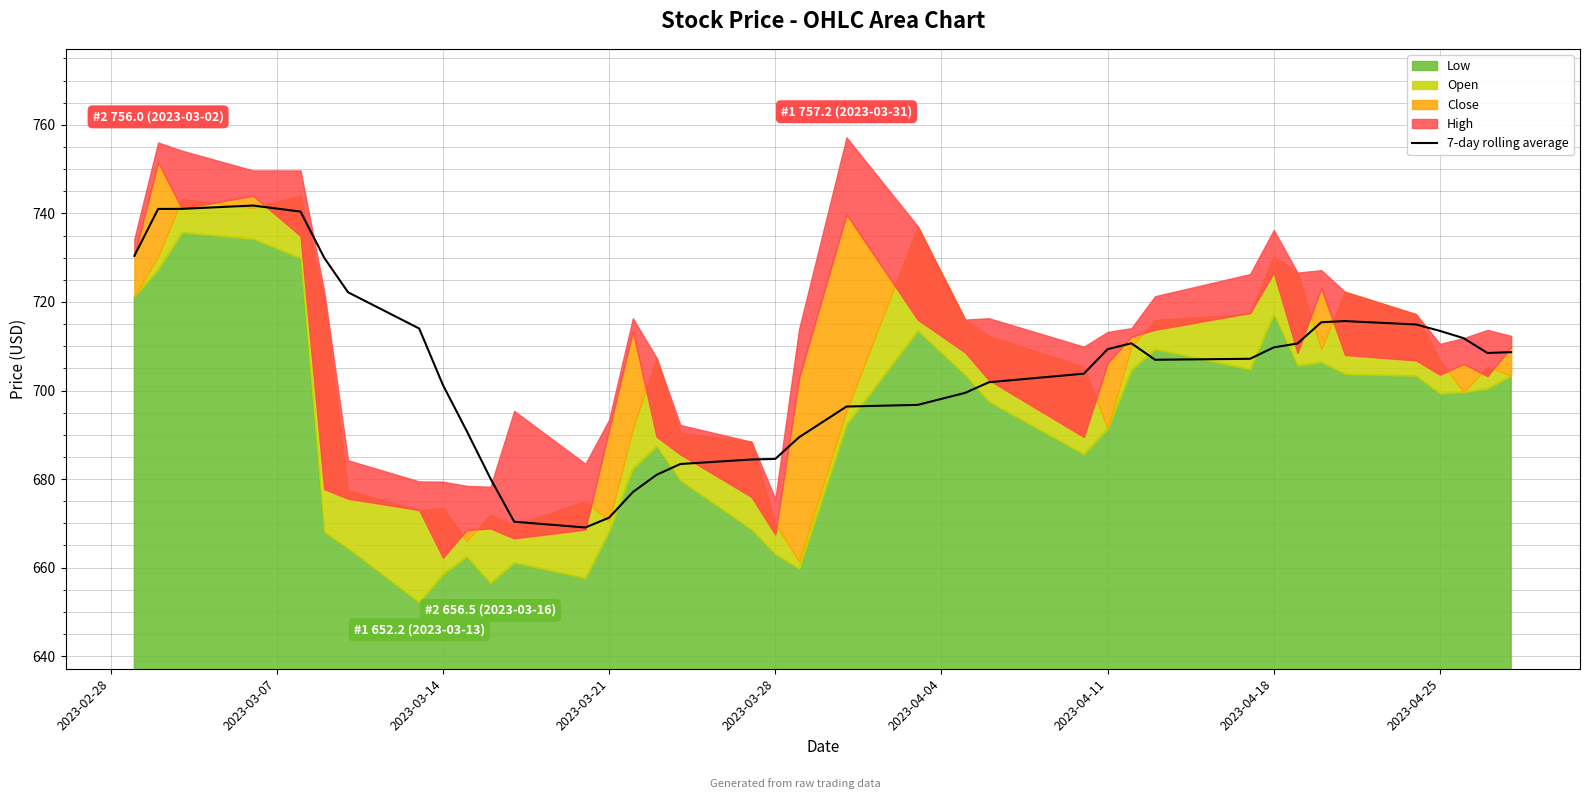

What is the maximum value for 7-day rolling average?

741.8